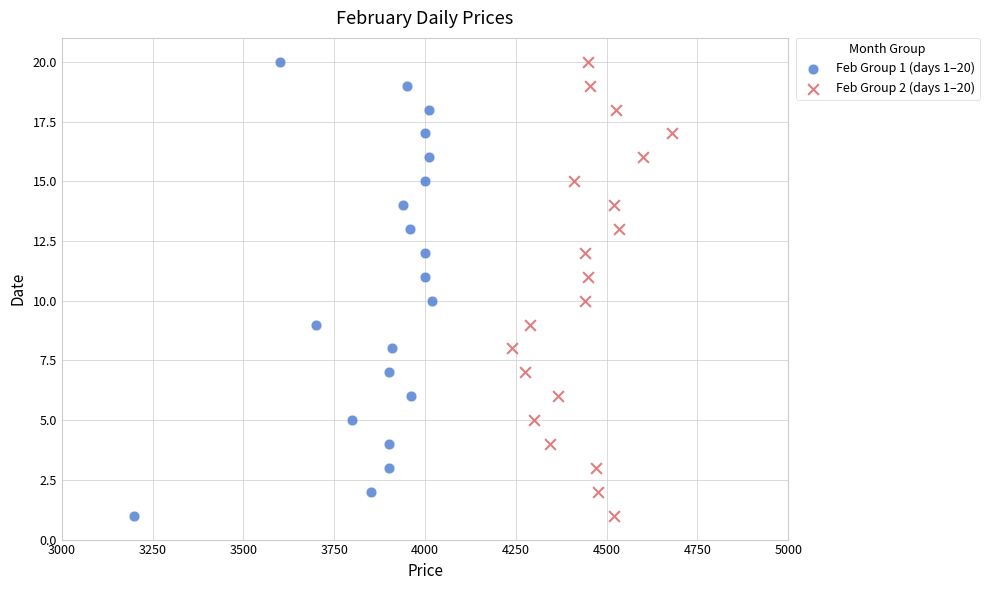

What are all the series names shown in the legend?

Feb Group 1 (days 1–20), Feb Group 2 (days 1–20)